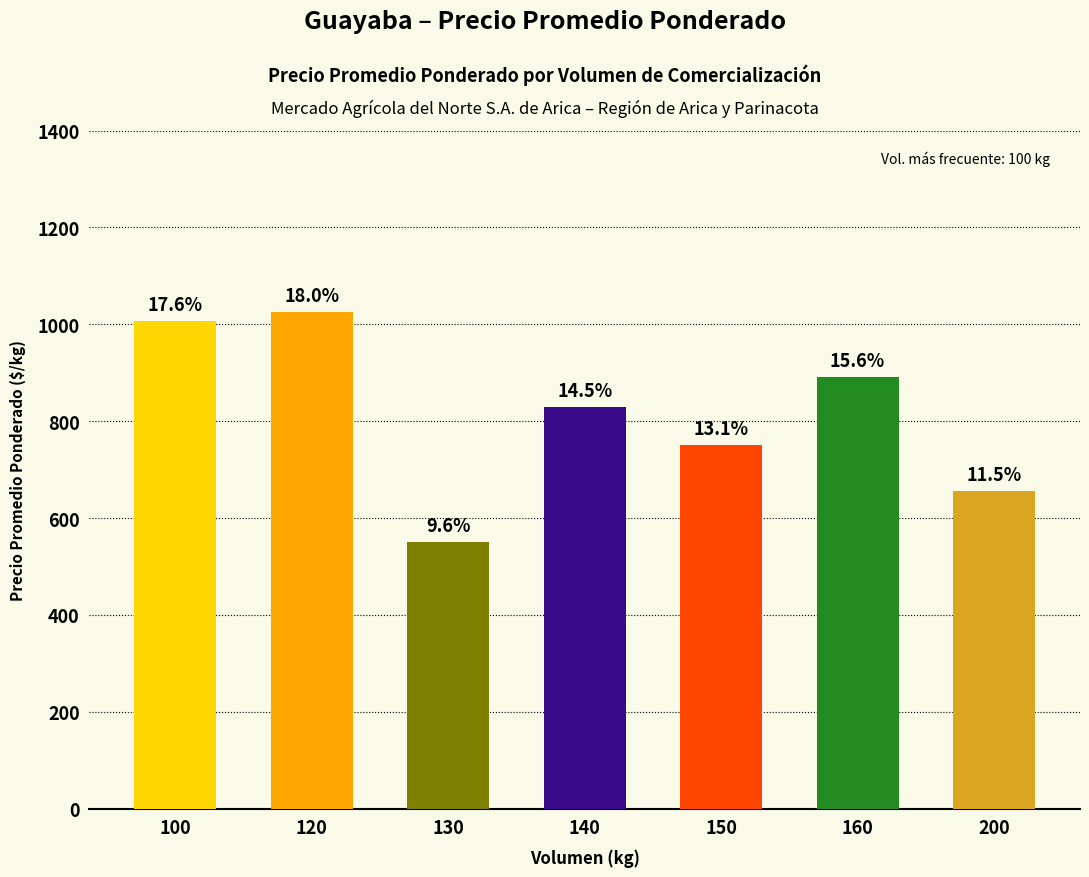

Reading left to right, transcribe all the data shown in this chart.

1007	1025	550	829	750	891	656